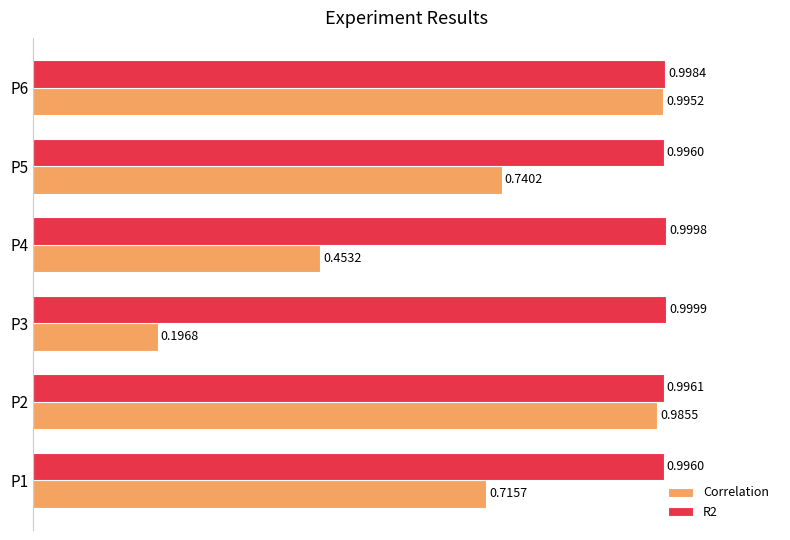

Which series has the largest range (max minus min)?

Correlation